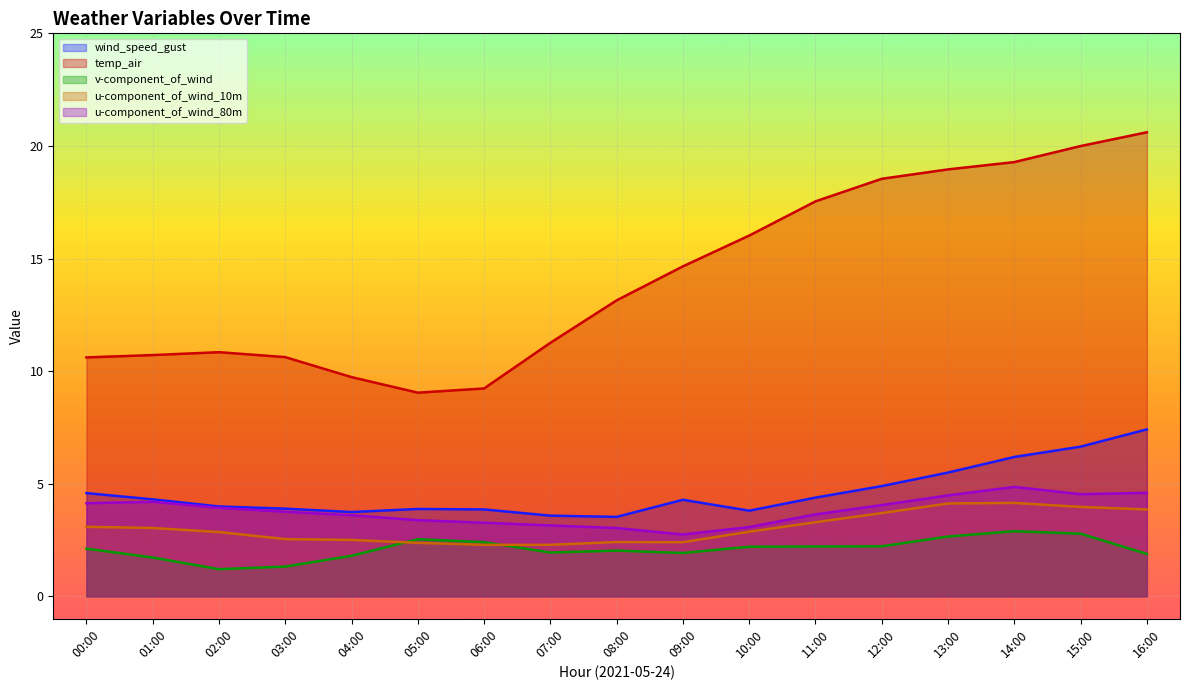

What is the average value of the wind_speed_gust series?

4.6